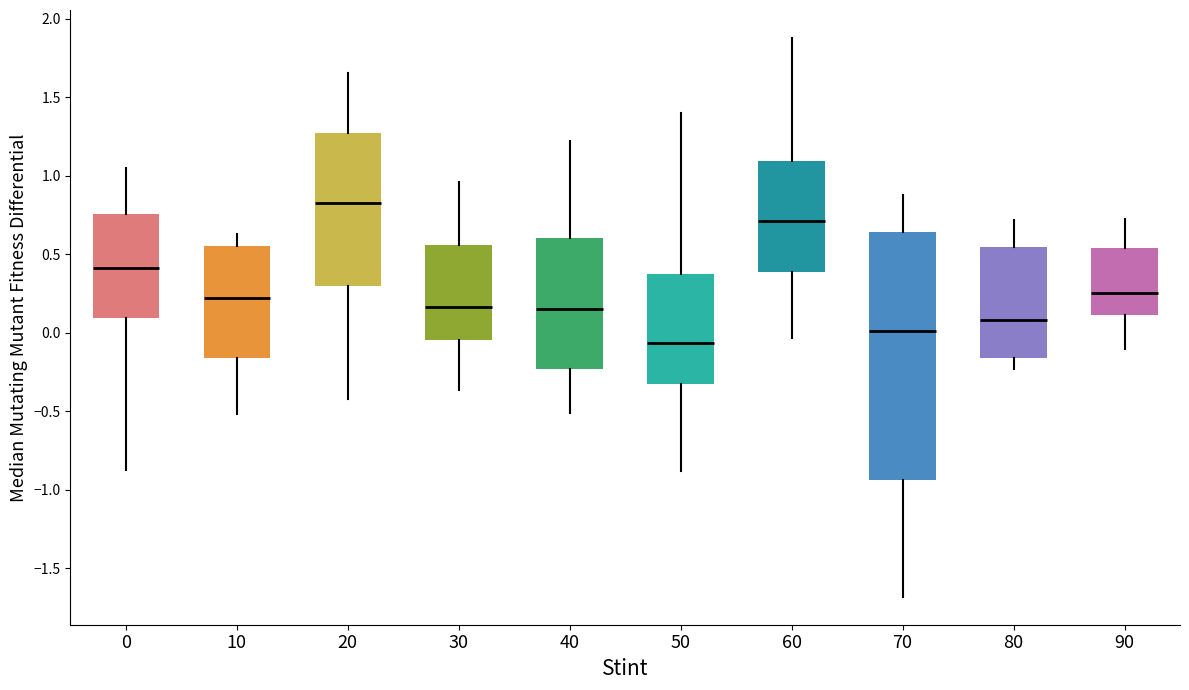

Comparing the boxes themselves (not the whiskers), which one is the tallest?

70